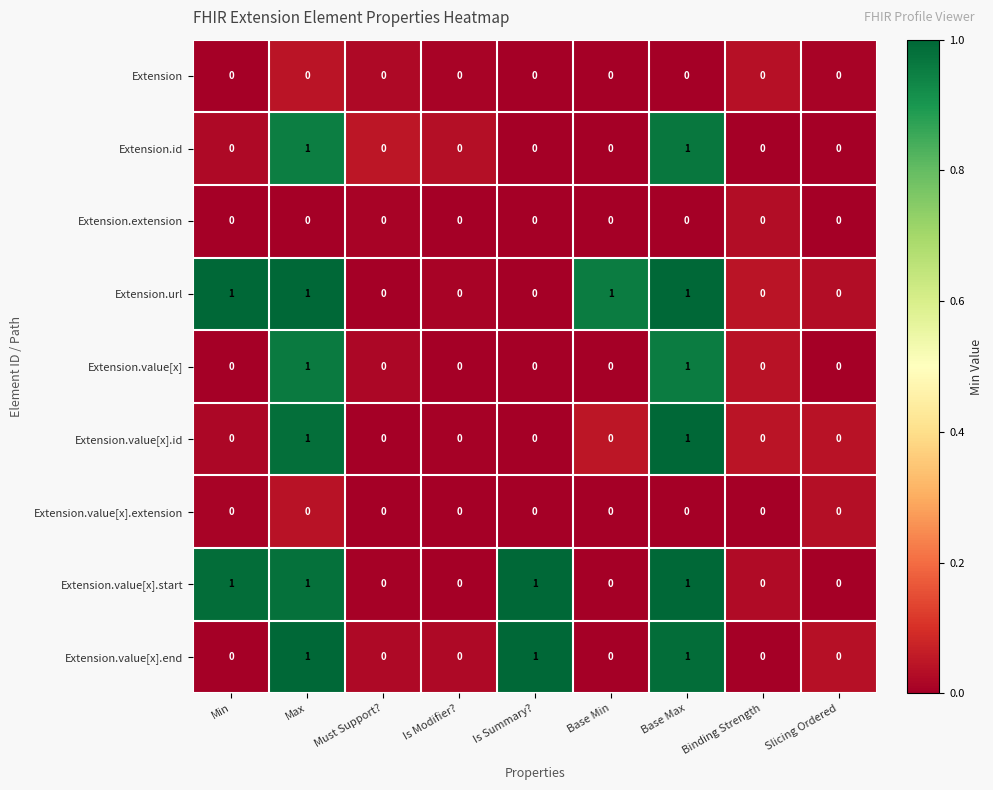

The Extension.extension series shows 0 at Must Support?. True or false?

True